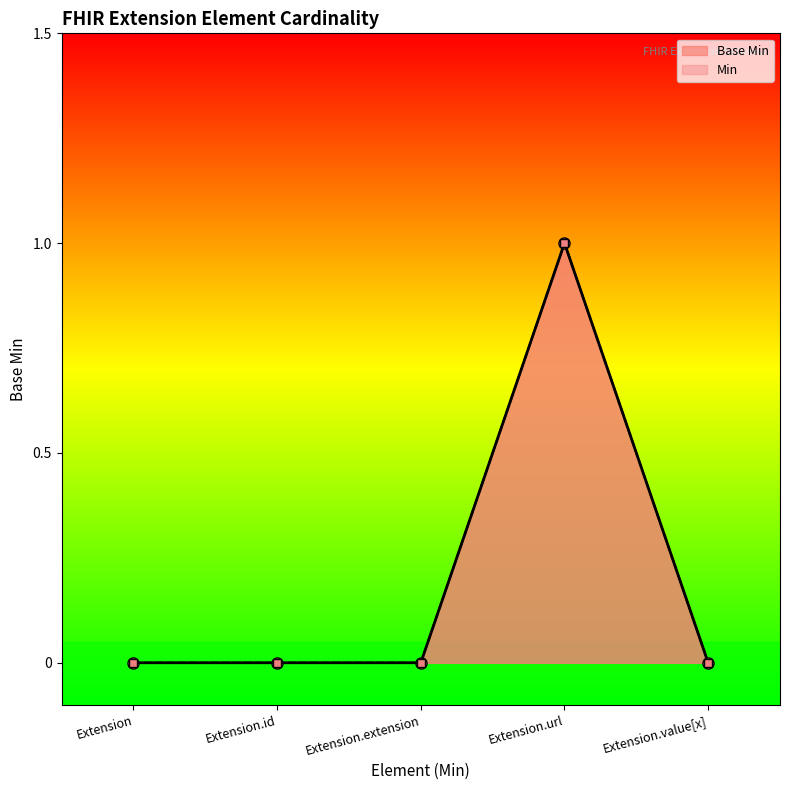

Does the chart have visible grid lines?

No